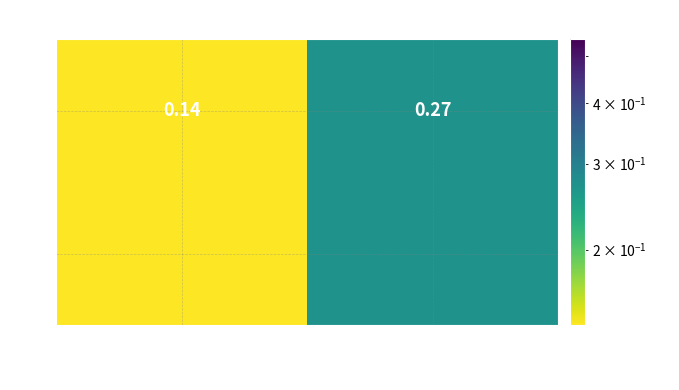

What is the change in value from 2021-Q1 to 2020-Q4?

+0.1